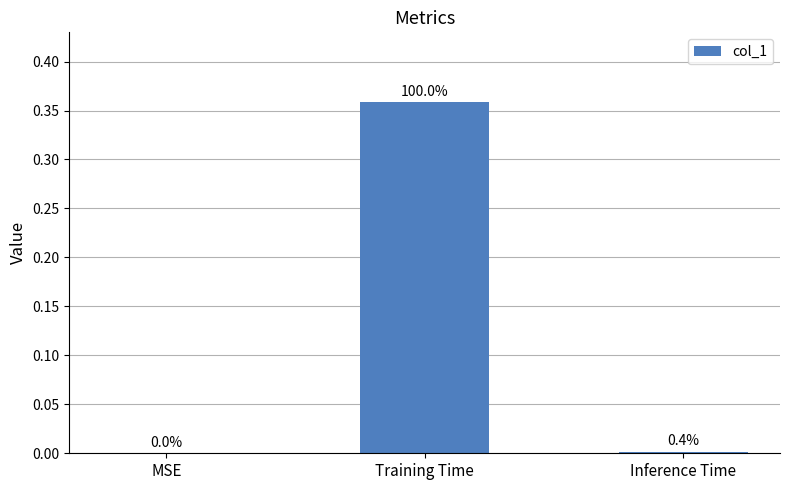

The value at MSE is 0.0. True or false?

True